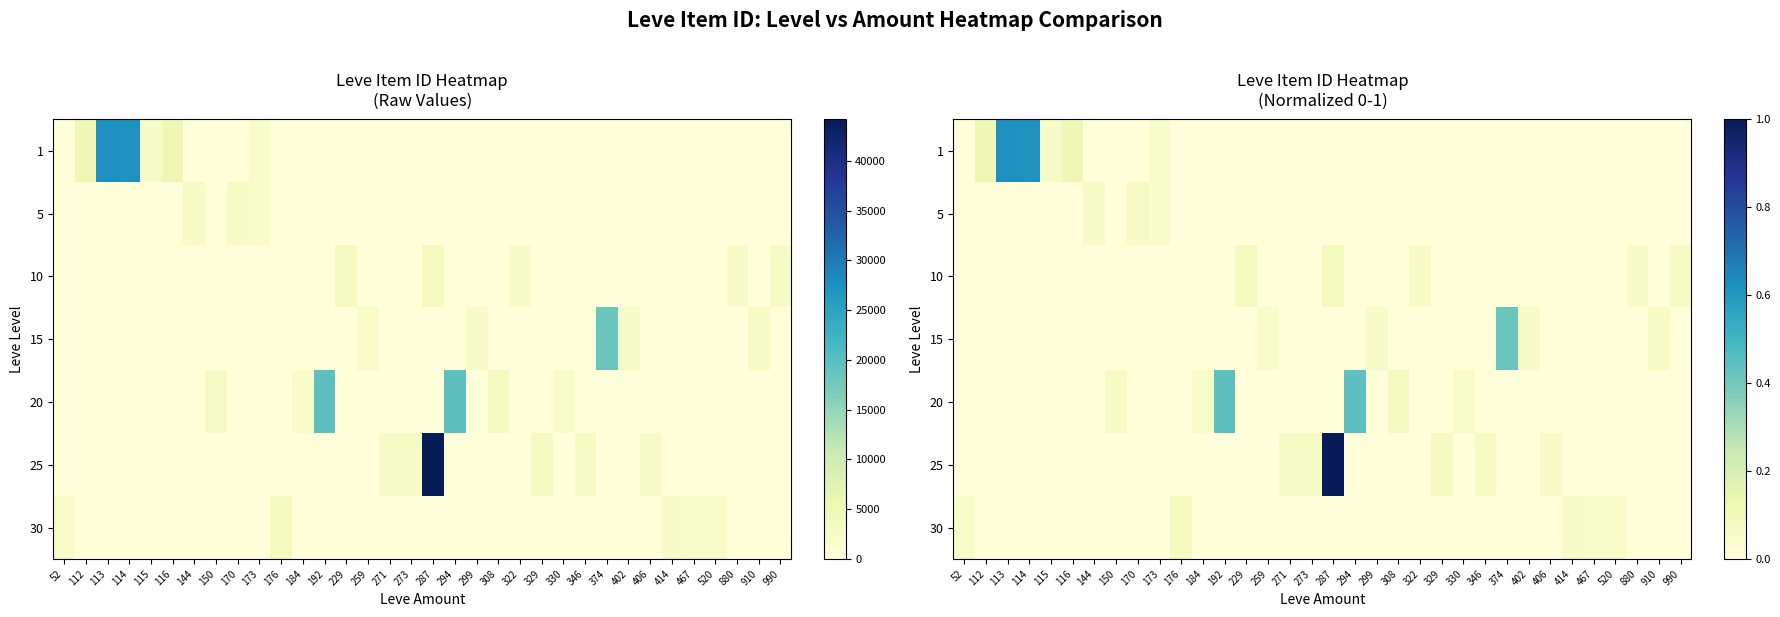

Which series has the largest total across all categories?

row_0